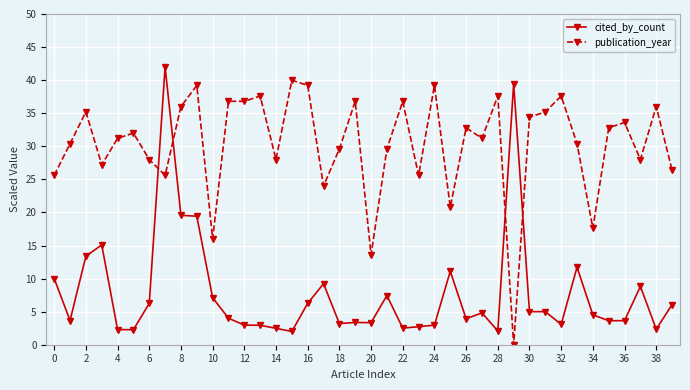

What is the difference between the maximum and minimum values in the publication_year series?

40.0